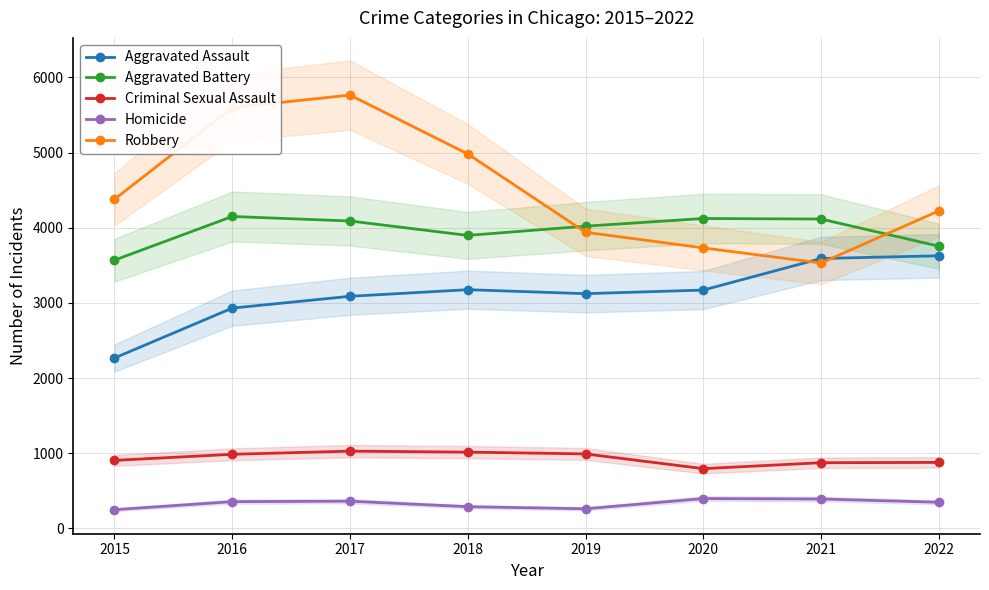

Does the chart have visible grid lines?

Yes